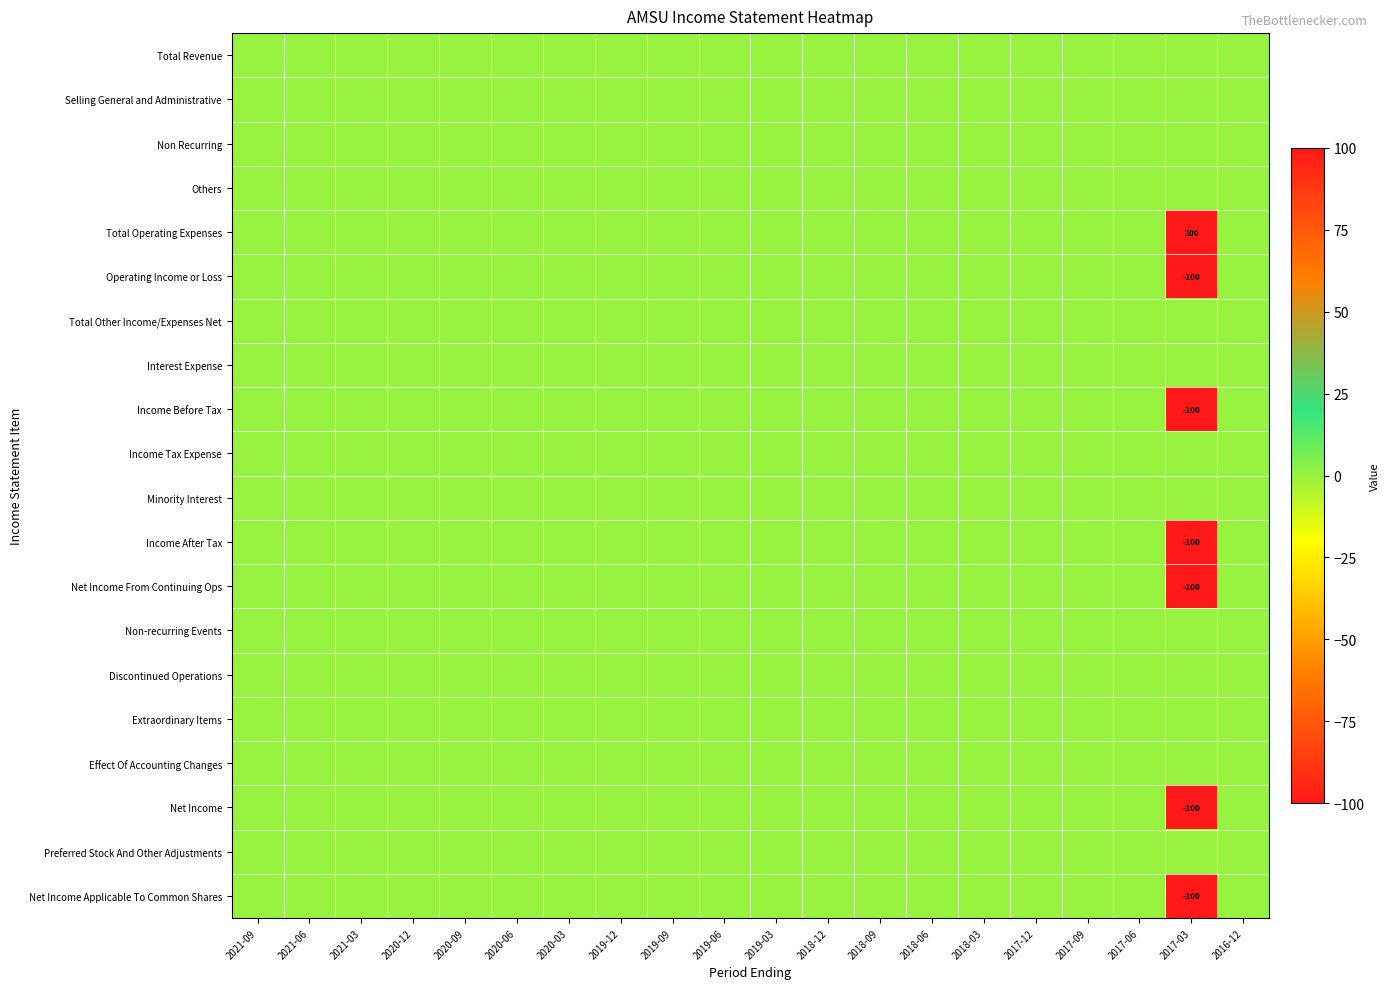

What is the difference between the maximum and minimum values in the Income Before Tax series?

100